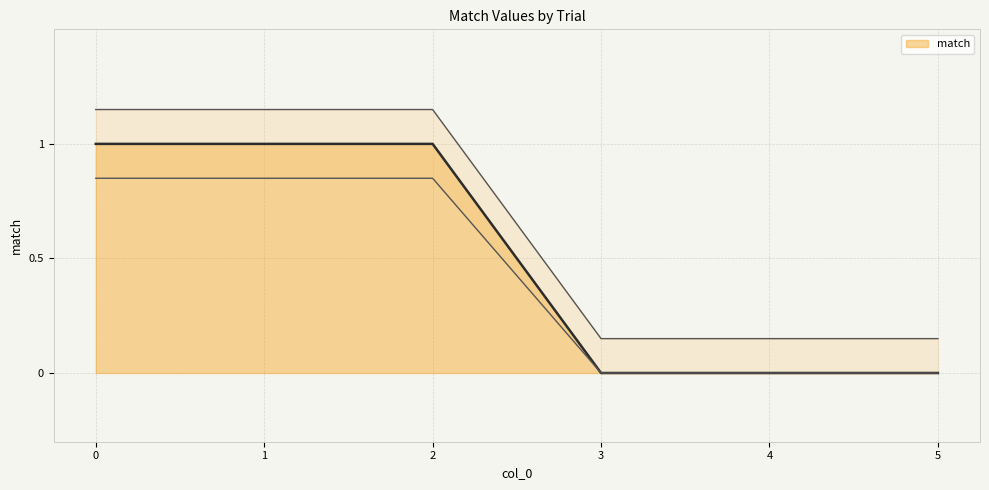

Rank the categories by value from highest to lowest.

0, 1, 2, 3, 4, 5